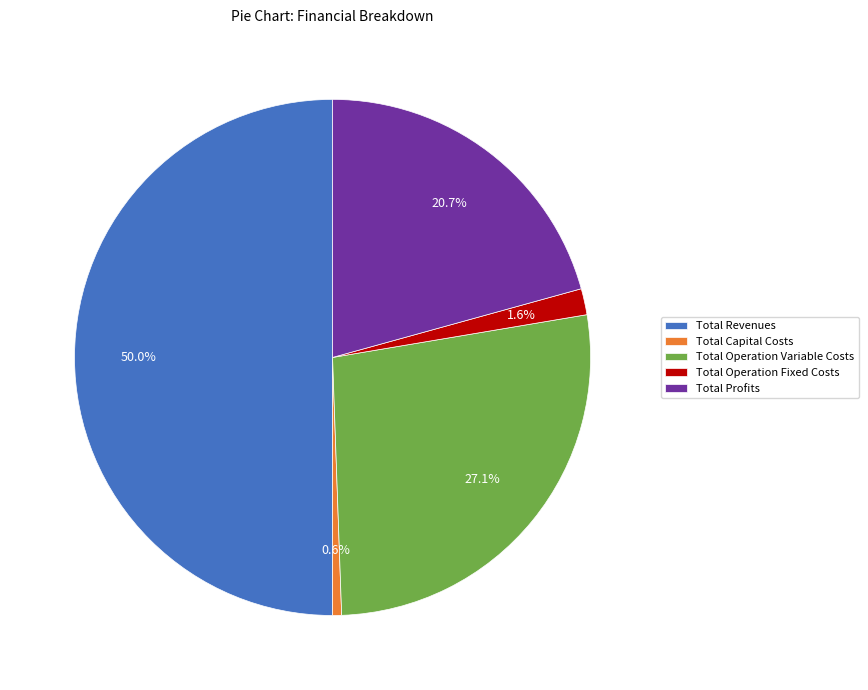

Is Total Capital Costs the majority of the pie?

No